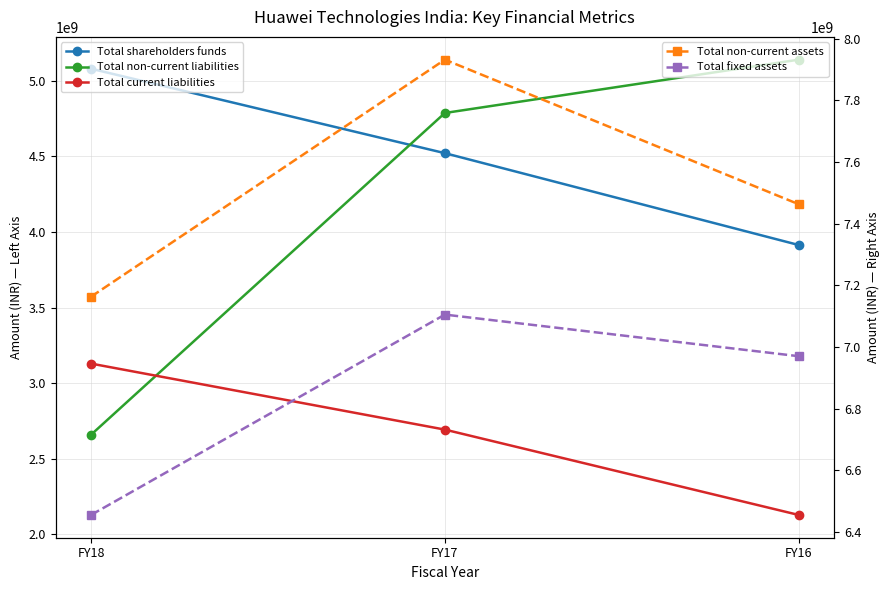

Is this an area chart (filled region under the line)?

No